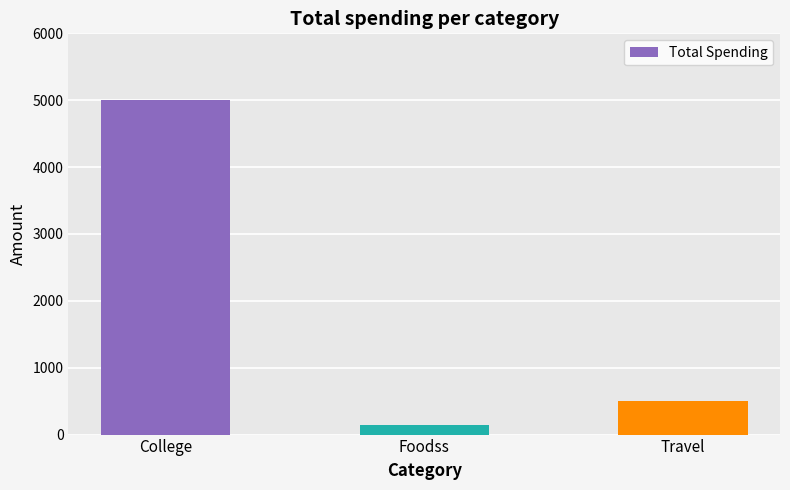

Between Foodss and Travel, which is larger?

Travel